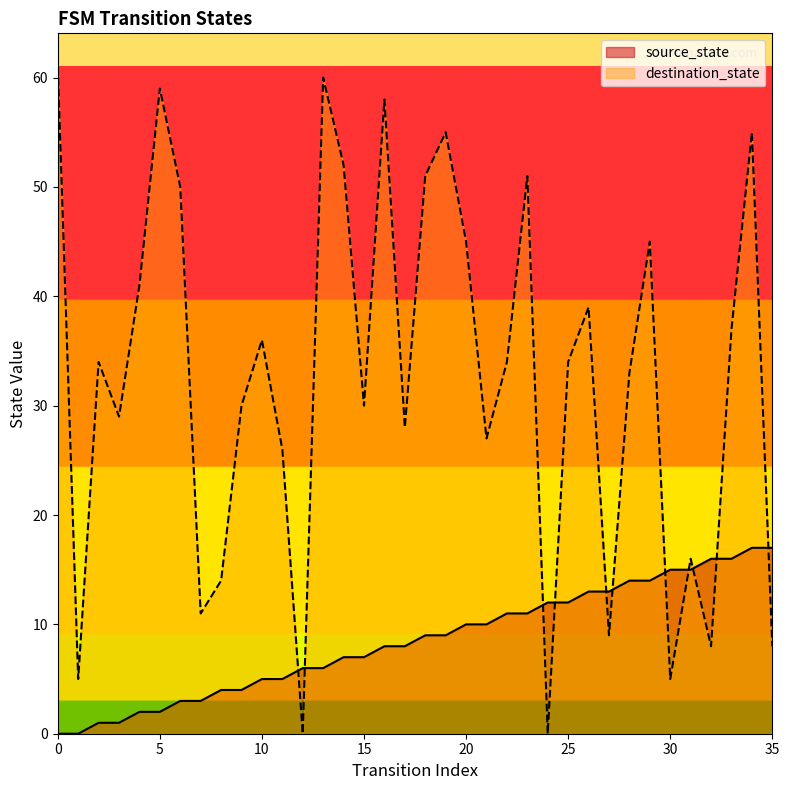

What are all the series names shown in the legend?

source_state, destination_state